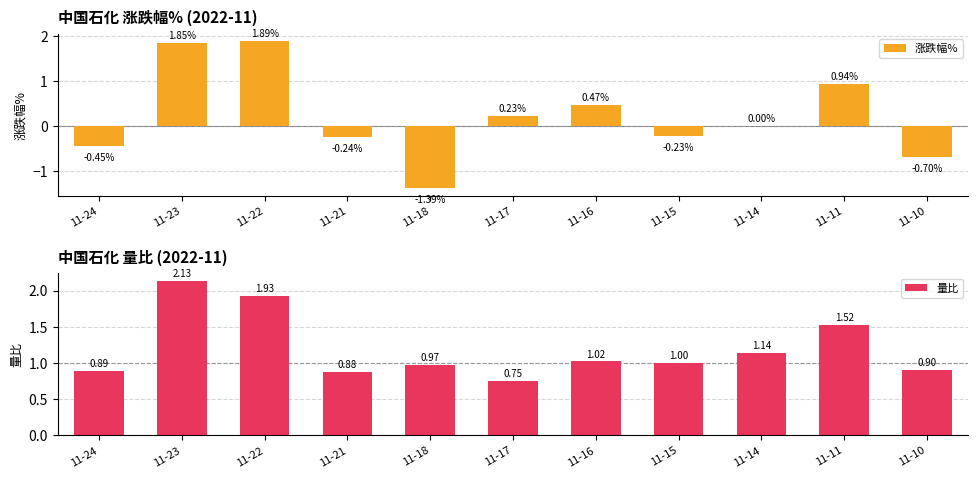

Reading right to left, extract all data points from this chart.

涨跌幅%: 11-10=-0.7	11-11=0.9	11-14=0.0	11-15=-0.2	11-16=0.5	11-17=0.2	11-18=-1.4	11-21=-0.2	11-22=1.9	11-23=1.9	11-24=-0.5
量比: 11-10=0.9	11-11=1.5	11-14=1.1	11-15=1.0	11-16=1.0	11-17=0.8	11-18=1.0	11-21=0.9	11-22=1.9	11-23=2.1	11-24=0.9